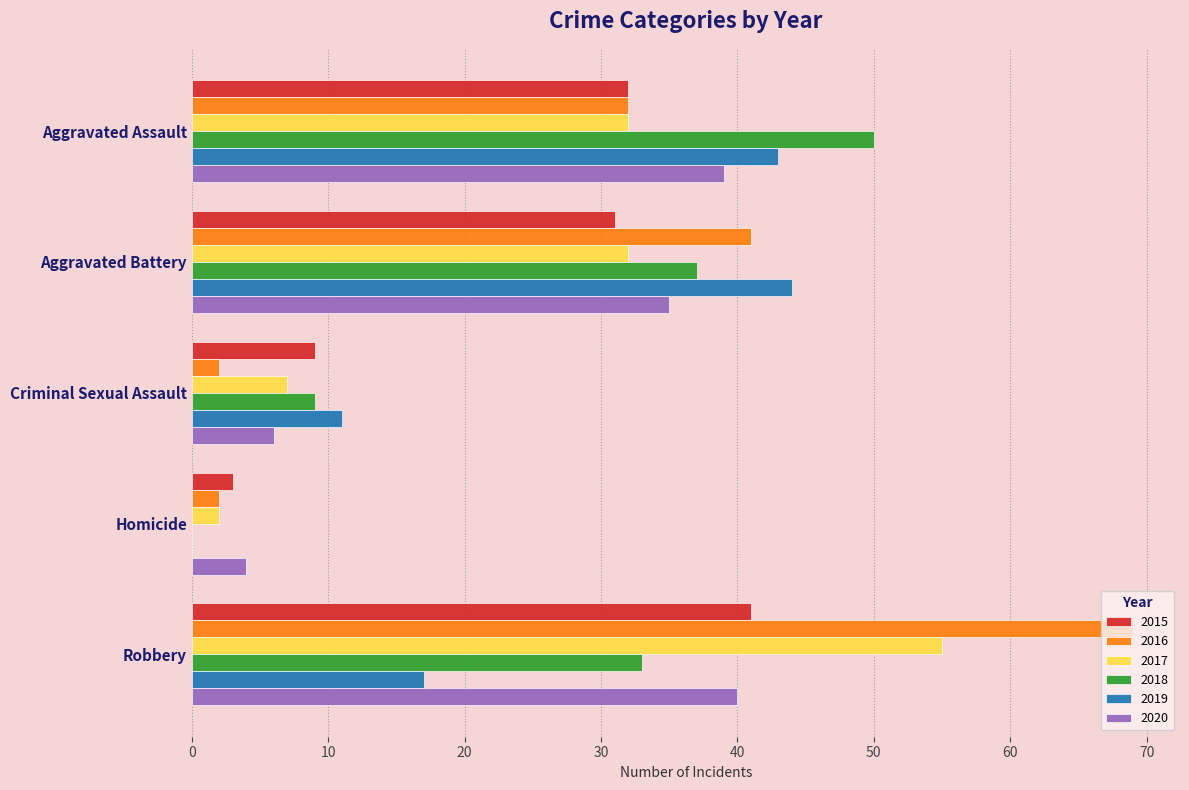

What is the approximate value of 2016 at Aggravated Assault?

32